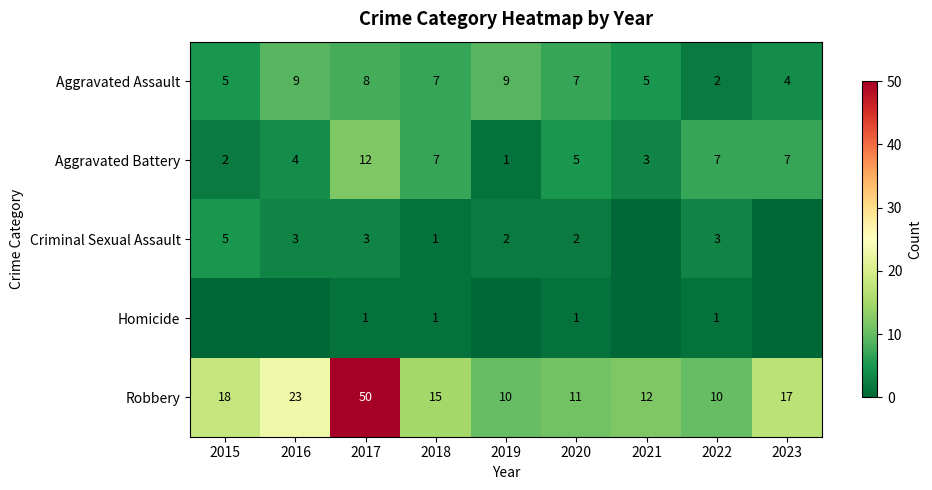

Is the value of Robbery at 2019 greater than the value of Criminal Sexual Assault at 2018?

Yes